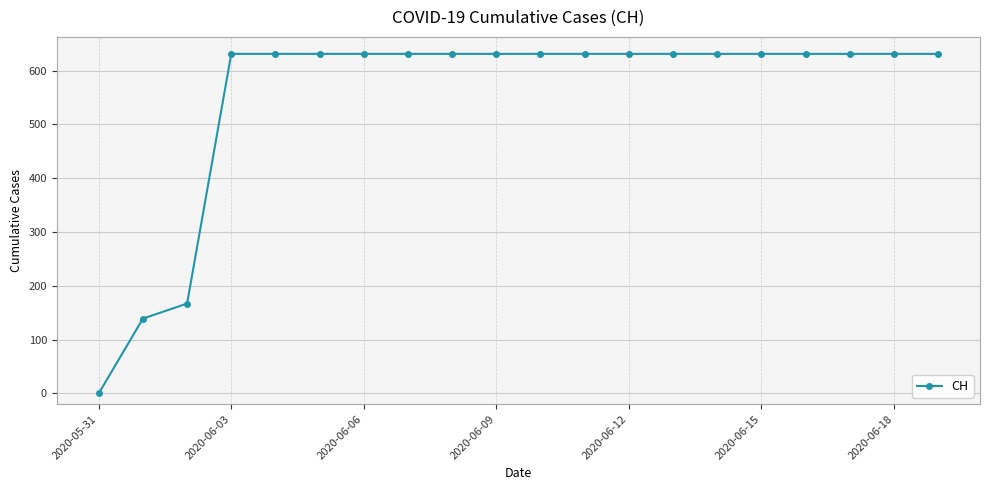

What is the sum of all values?

11033